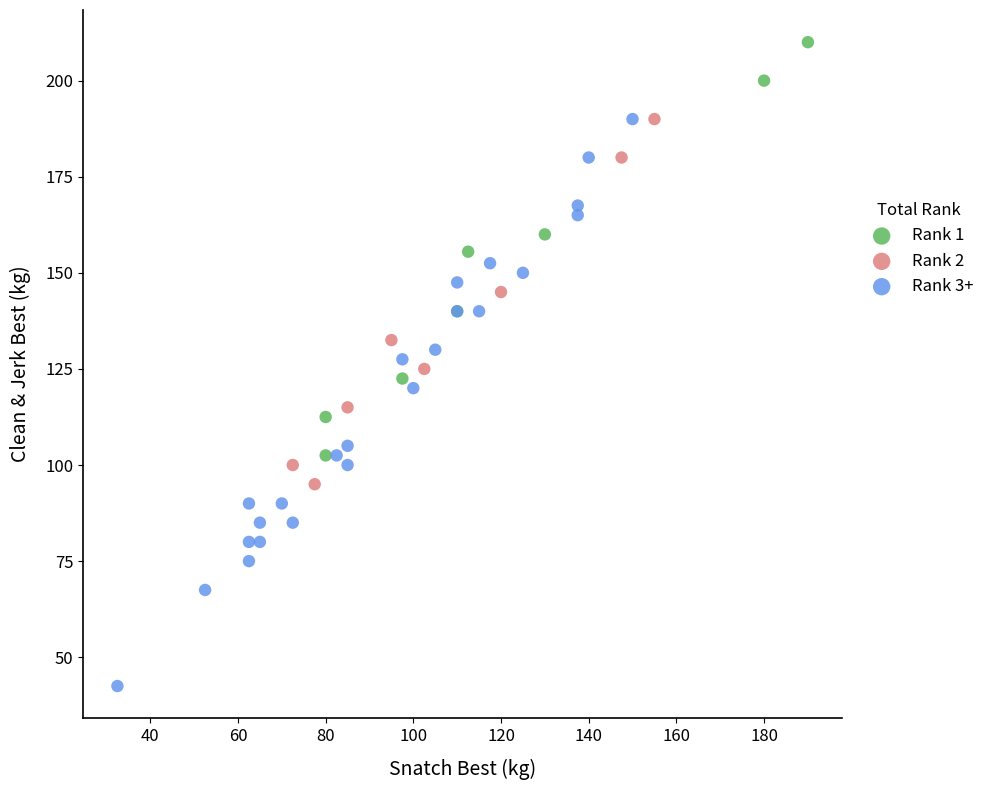

Which series has the widest spread of Y values?

Rank 3+